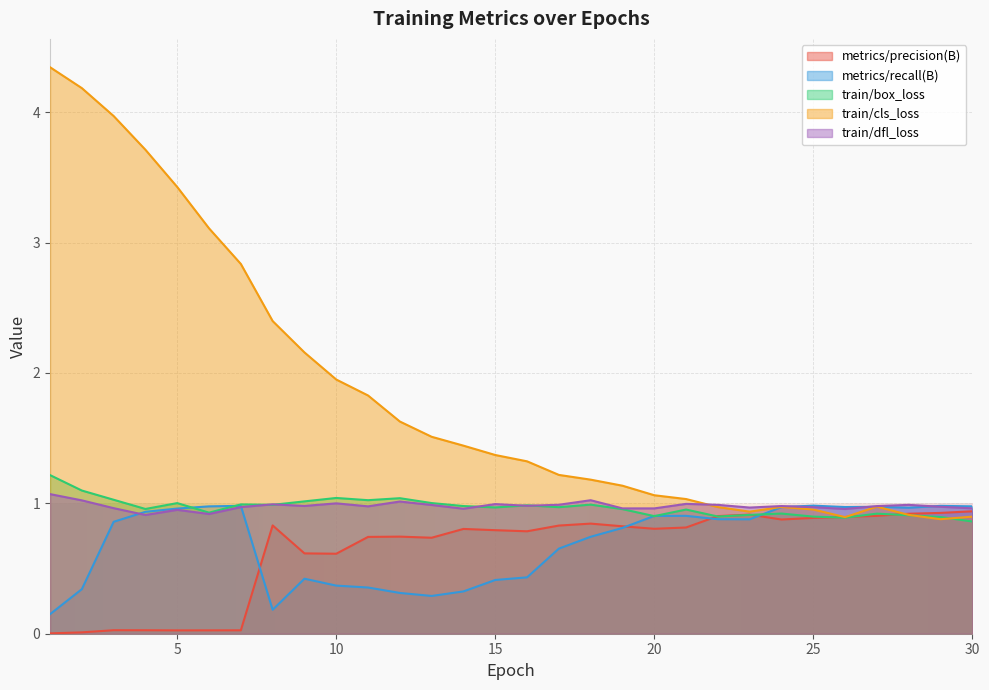

What is the maximum value shown in the chart?

4.3